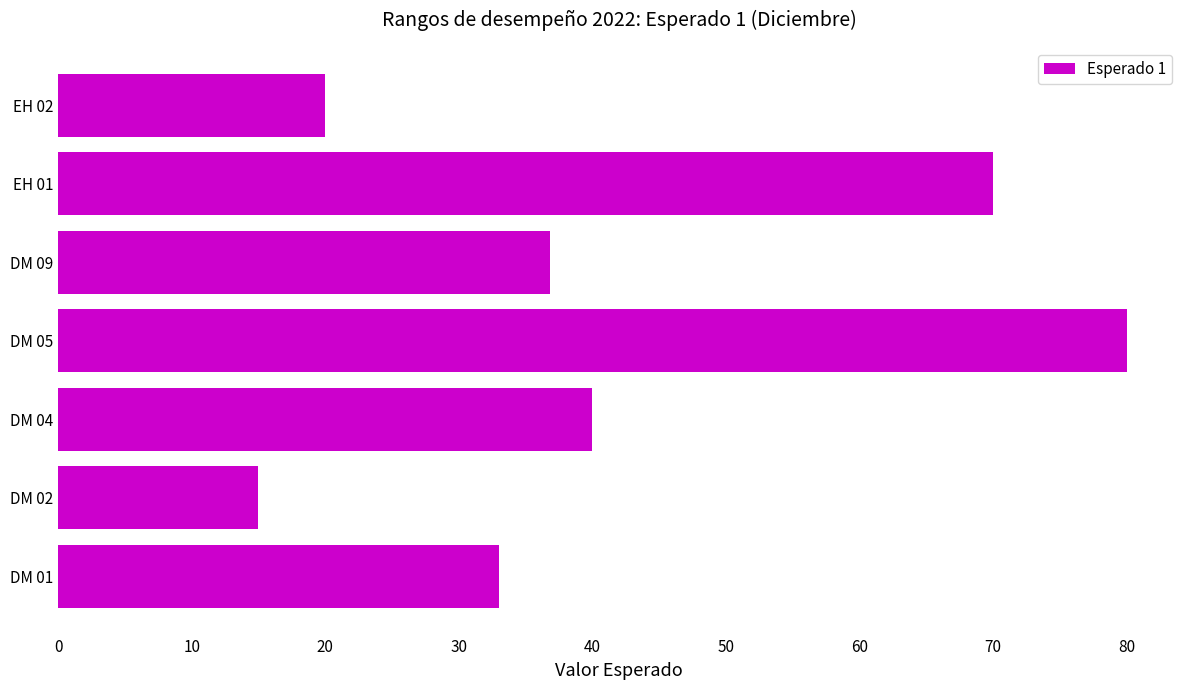

What is the smallest value displayed?

15.0